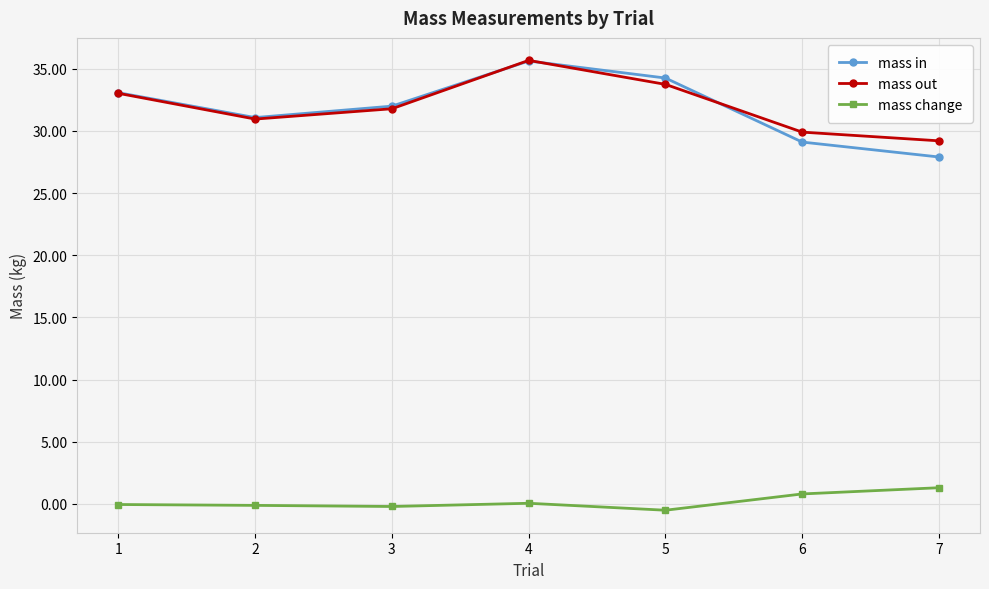

True or false: mass change and mass out intersect in this chart.

False